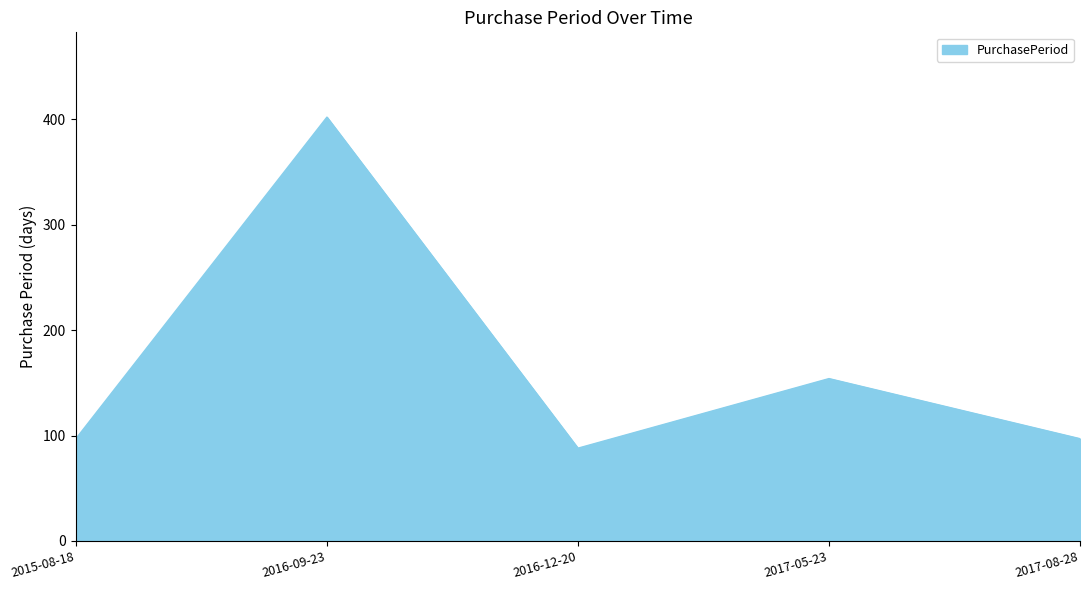

What is the ratio of the value at 2017-05-23 to the value at 2017-08-28?

1.6